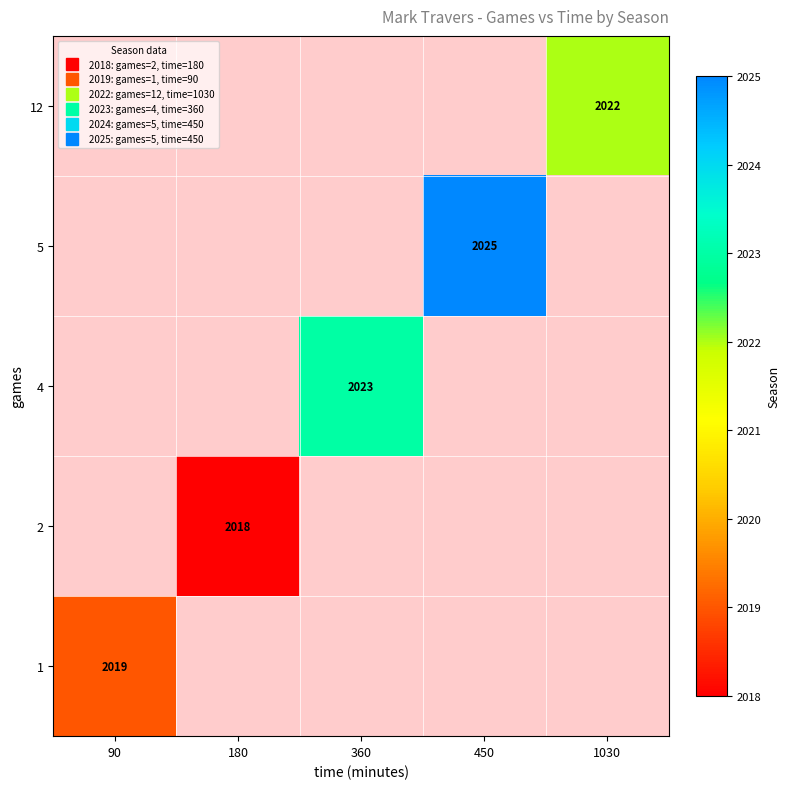

What is the minimum value shown in the chart?

2018.0